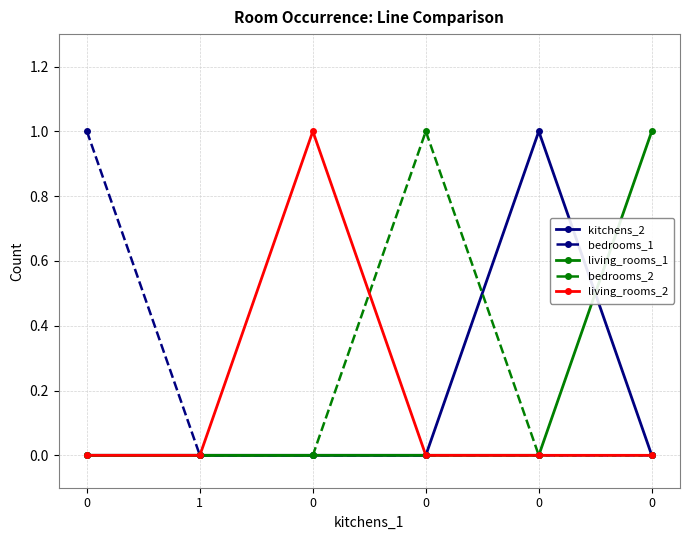

What are all the series names shown in the legend?

kitchens_2, bedrooms_1, living_rooms_1, bedrooms_2, living_rooms_2